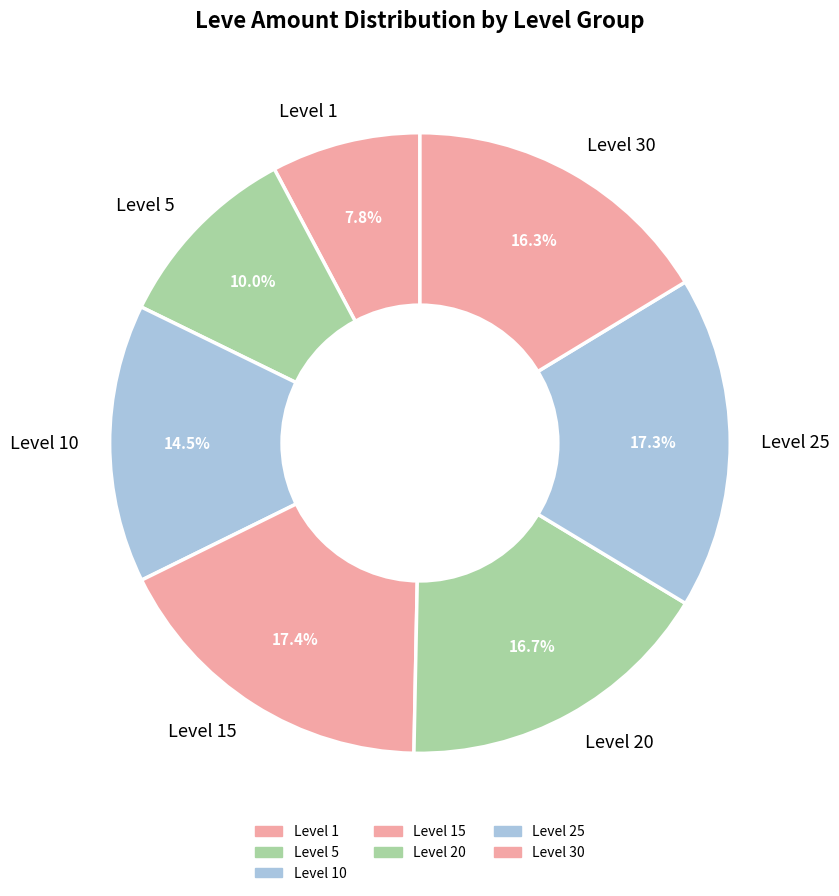

What is the smallest slice in the pie chart?

Level 1